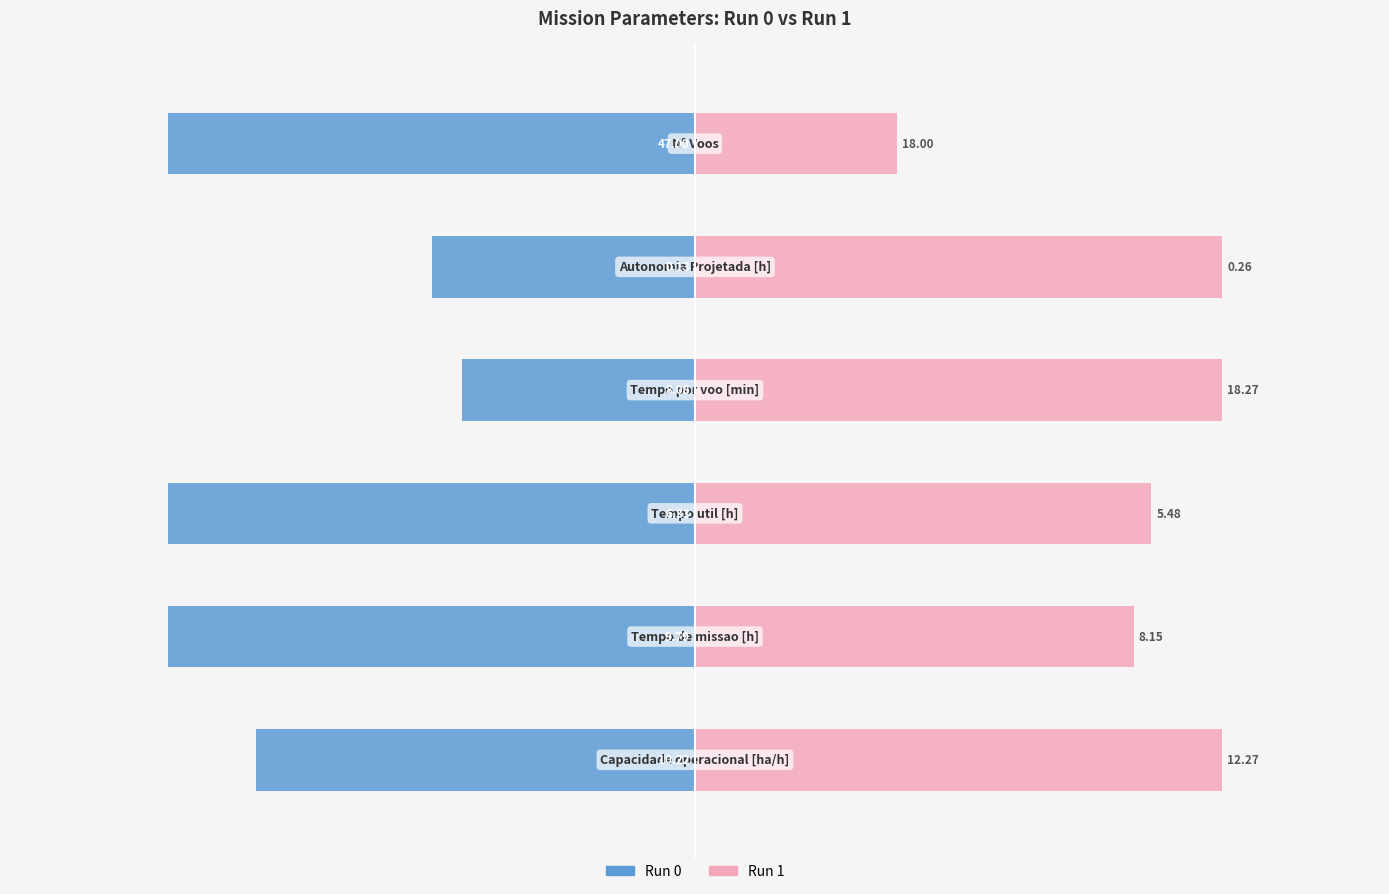

Reading left to right, extract all data points from this chart.

Run 0: 0=-83.3	1=-100.0	2=-100.0	3=-44.2	4=-50.0	5=-100.0
Run 1: 0=100.0	1=83.2	2=86.6	3=100.0	4=100.0	5=38.3